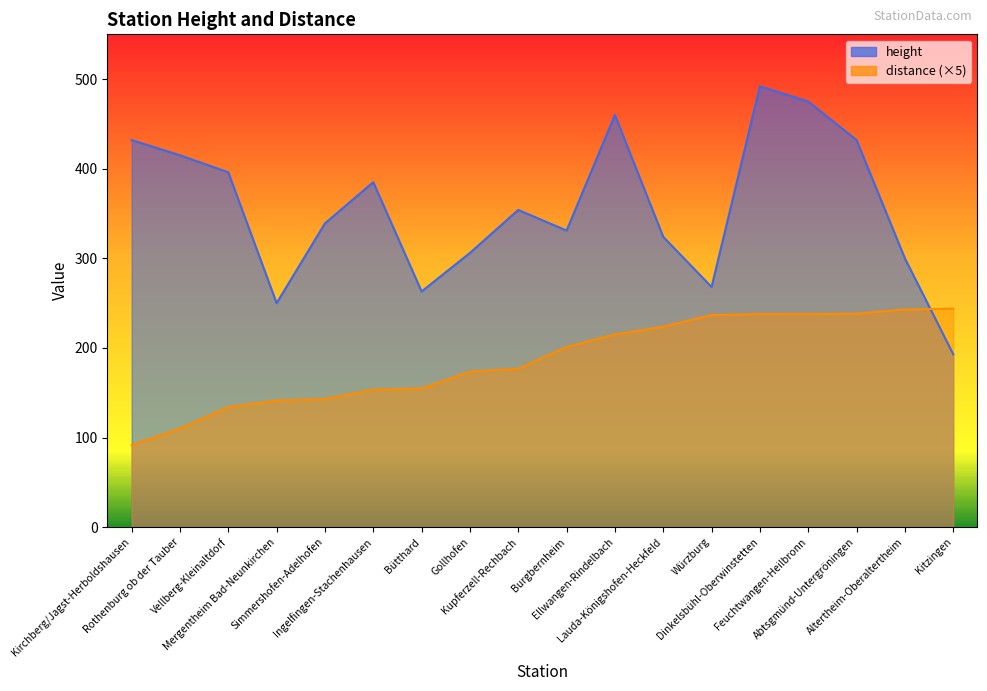

Where is the first local maximum for height?

Ingelfingen-Stachenhausen